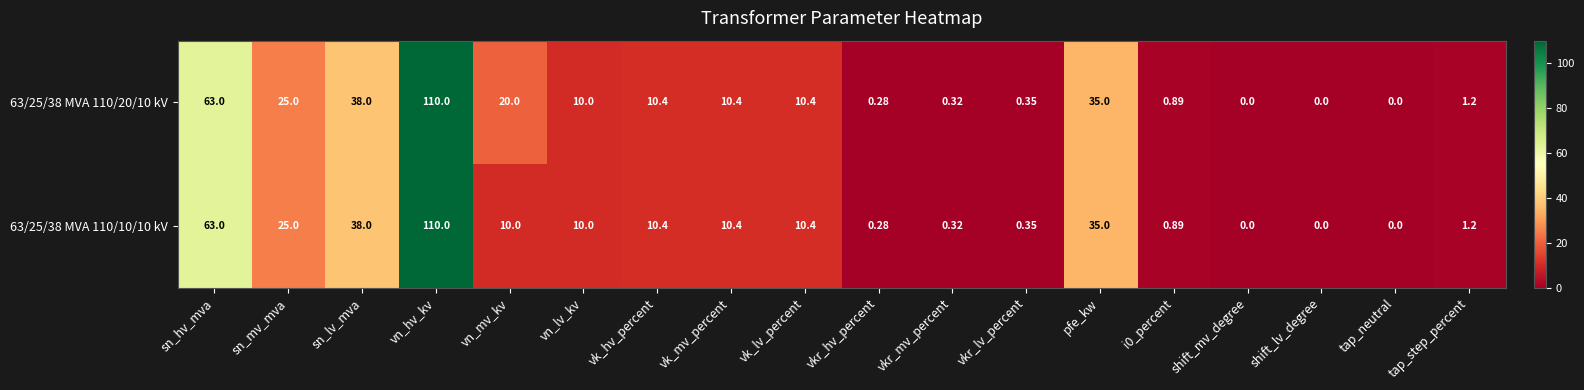

Count the number of data series in this chart.

2